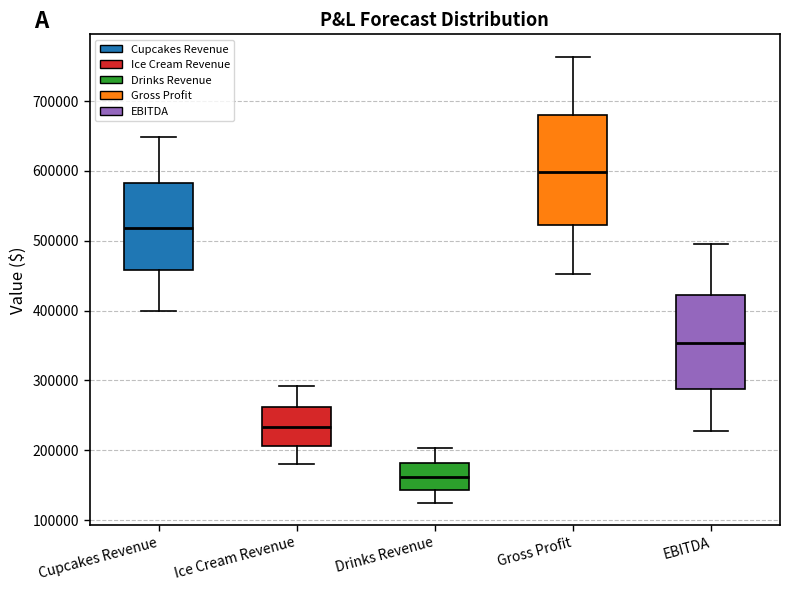

Where does the lower whisker of the box for Drinks Revenue end on the y-axis? The values are not printed on the chart, so give them approximately, as read against the axis.

130000